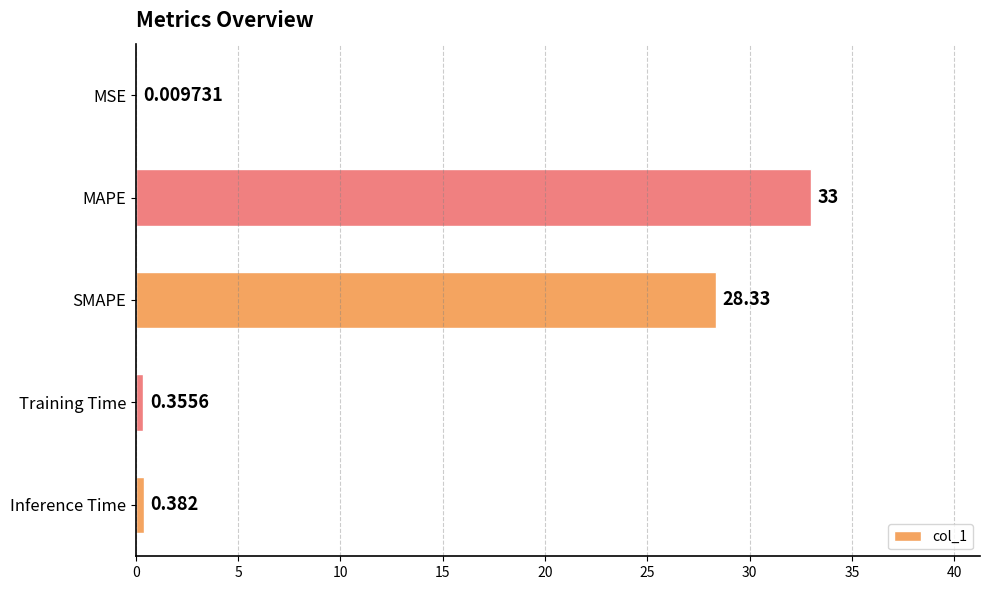

Between MAPE and Inference Time, which is larger?

MAPE